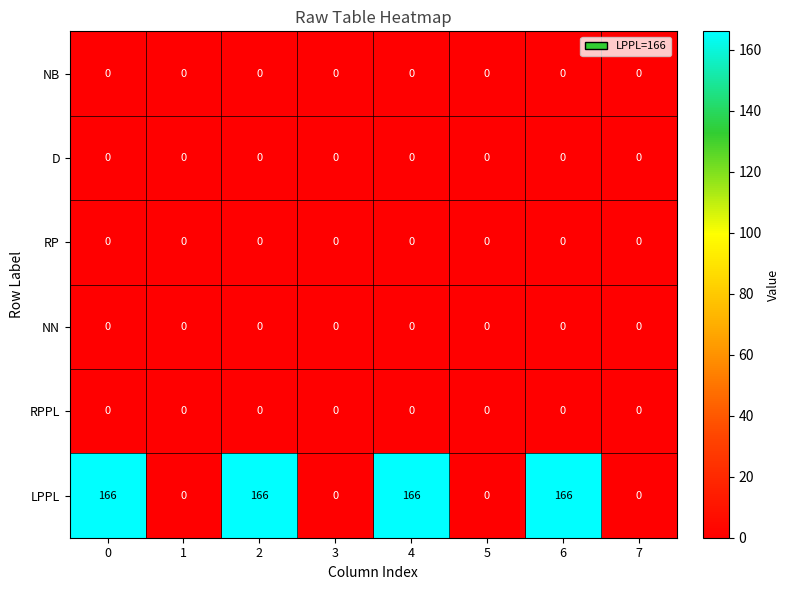

Which series has the largest total across all categories?

LPPL